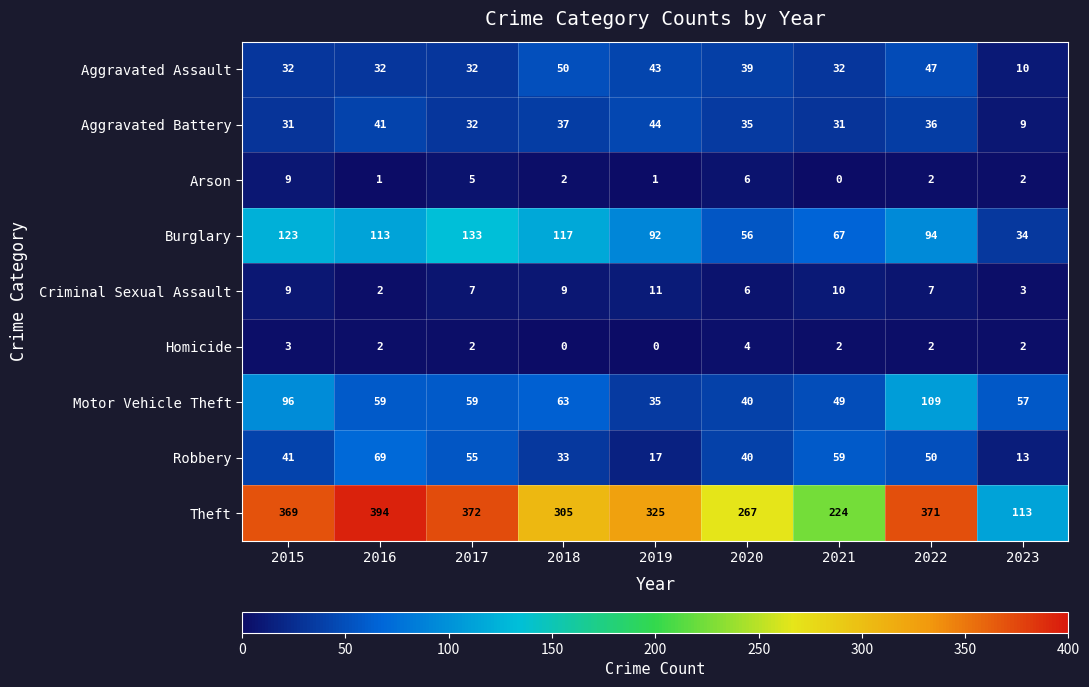

At which label is Robbery closest to 41?

2015